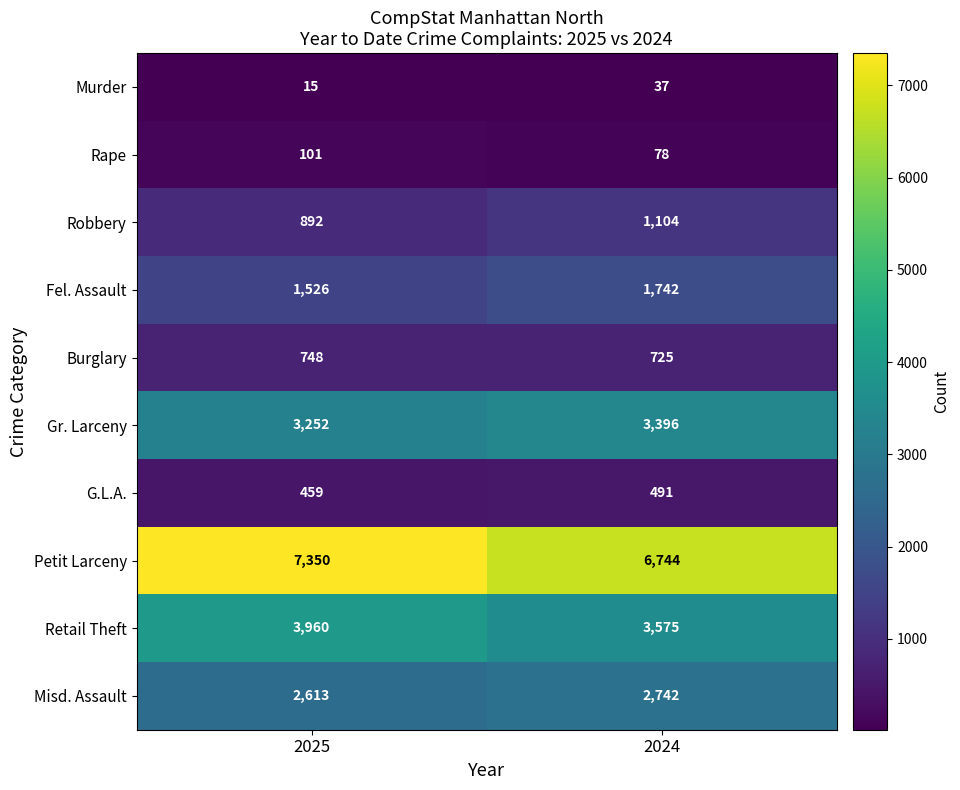

Is the value of Gr. Larceny at 2025 greater than the value of Robbery at 2024?

Yes